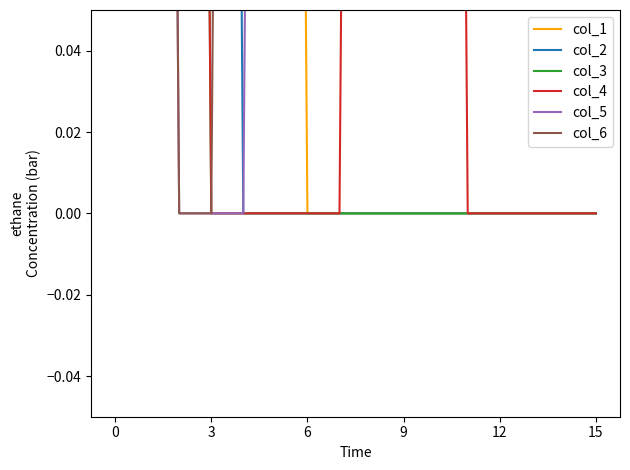

Which has a higher value, 14 or 9?

14